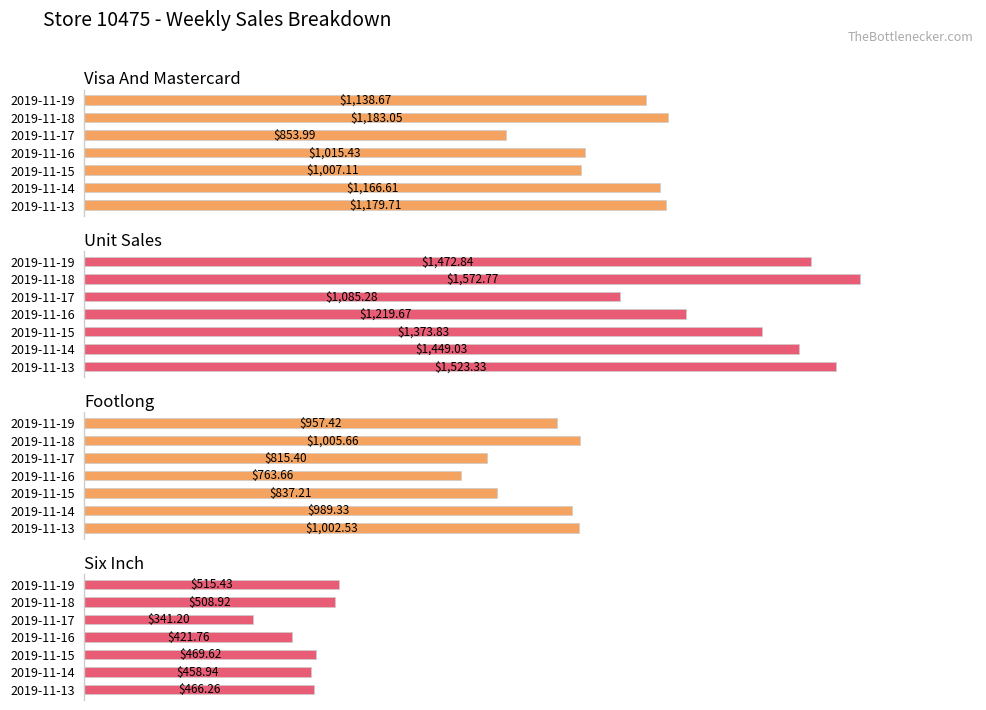

What is the difference between the Six Inch values at 2019-11-13 and 2019-11-18?

42.7